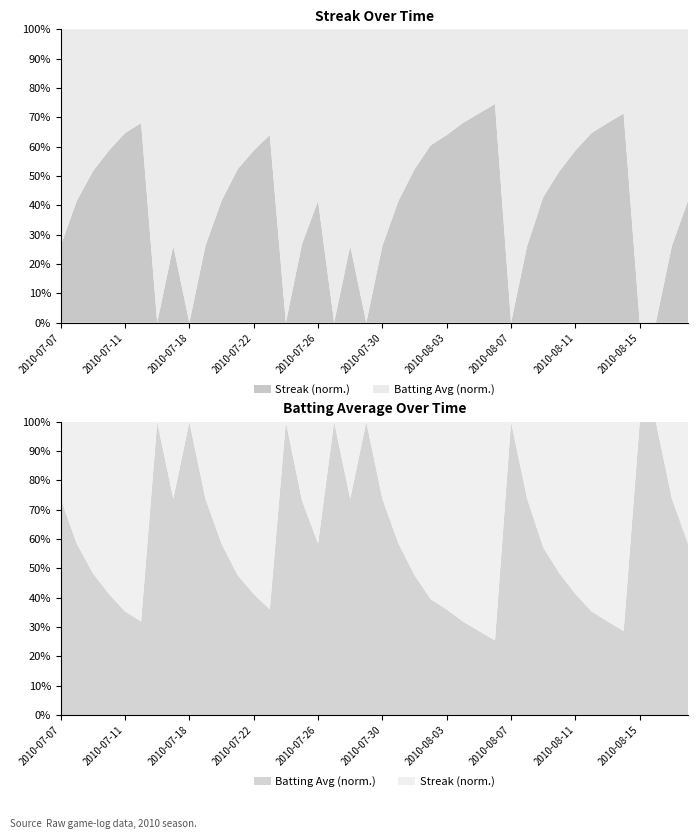

Reading left to right, what are all the values shown in this chart?

Streak: 2010-07-07=1.0	2010-07-08=2.0	2010-07-09=3.0	2010-07-10=4.0	2010-07-11=5.0	2010-07-15=6.0	2010-07-16=0.0	2010-07-17=1.0	2010-07-18=0.0	2010-07-19=1.0	2010-07-20=2.0	2010-07-21=3.0	2010-07-22=4.0	2010-07-23=5.0	2010-07-24=0.0	2010-07-25=1.0	2010-07-26=2.0	2010-07-27=0.0	2010-07-28=1.0	2010-07-29=0.0	2010-07-30=1.0	2010-07-31=2.0	2010-08-01=3.0	2010-08-02=4.0	2010-08-03=5.0	2010-08-04=6.0	2010-08-05=7.0	2010-08-06=8.0	2010-08-07=0.0	2010-08-08=1.0	2010-08-09=2.0	2010-08-10=3.0	2010-08-11=4.0	2010-08-12=5.0	2010-08-13=6.0	2010-08-14=7.0	2010-08-15=0.0	2010-08-16=0.0	2010-08-17=1.0	2010-08-18=2.0
Batting Average: 2010-07-07=0.4	2010-07-08=0.4	2010-07-09=0.4	2010-07-10=0.4	2010-07-11=0.3	2010-07-15=0.4	2010-07-16=0.4	2010-07-17=0.4	2010-07-18=0.4	2010-07-19=0.4	2010-07-20=0.4	2010-07-21=0.3	2010-07-22=0.4	2010-07-23=0.4	2010-07-24=0.4	2010-07-25=0.3	2010-07-26=0.4	2010-07-27=0.4	2010-07-28=0.4	2010-07-29=0.3	2010-07-30=0.4	2010-07-31=0.4	2010-08-01=0.3	2010-08-02=0.3	2010-08-03=0.4	2010-08-04=0.4	2010-08-05=0.4	2010-08-06=0.3	2010-08-07=0.4	2010-08-08=0.4	2010-08-09=0.3	2010-08-10=0.4	2010-08-11=0.4	2010-08-12=0.3	2010-08-13=0.4	2010-08-14=0.4	2010-08-15=0.4	2010-08-16=0.3	2010-08-17=0.4	2010-08-18=0.4